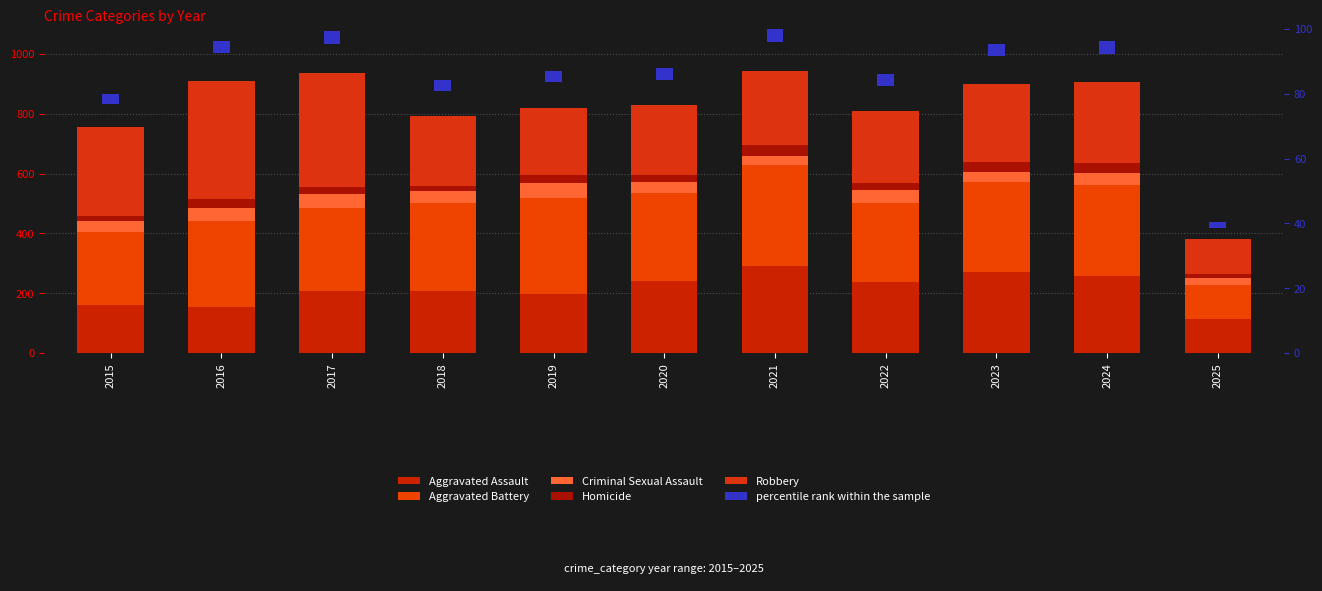

Which series changed the most between 2016 and 2023?

Robbery